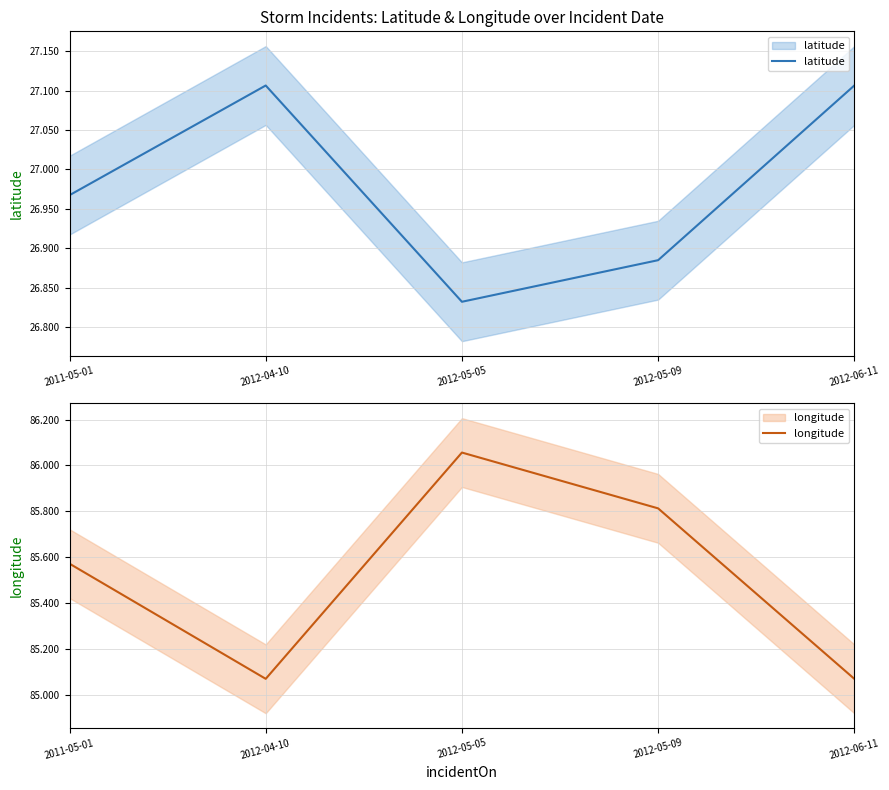

At which category is the sum across all series the highest?

2012-05-05